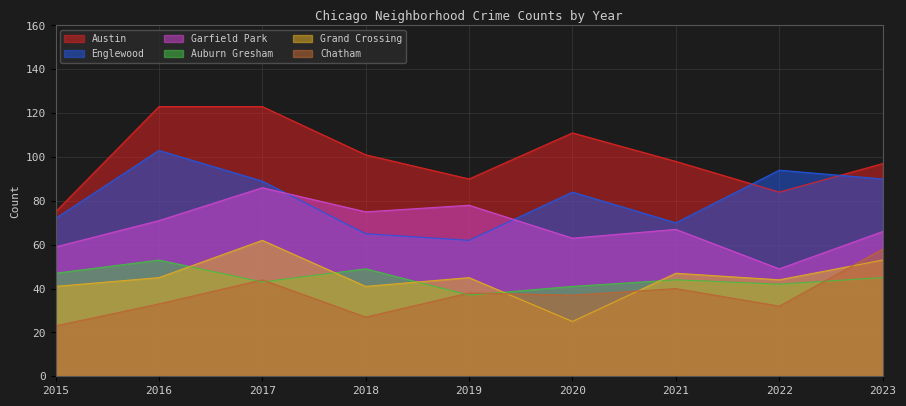

List the labels in order of Garfield Park value, largest first.

2017, 2019, 2018, 2016, 2021, 2023, 2020, 2015, 2022